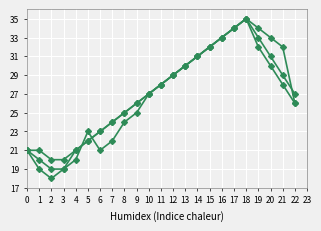

How many series are shown in this chart?

3